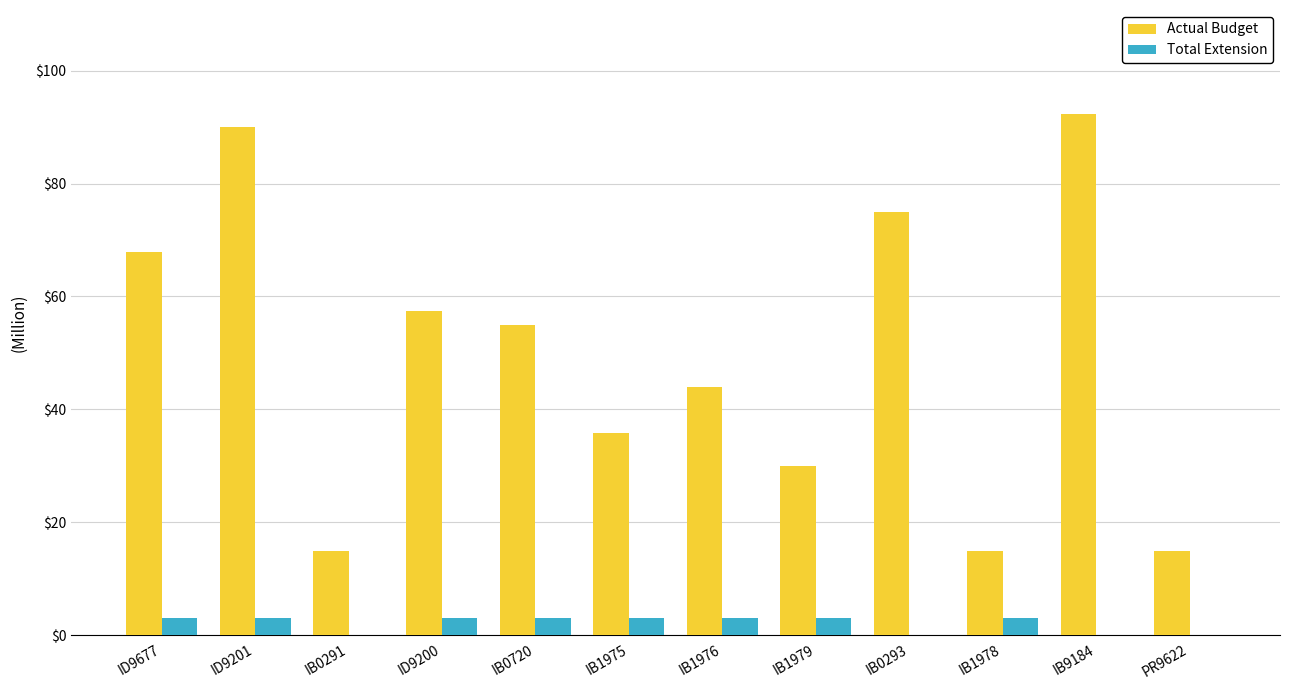

Which series has the widest spread of values?

Actual Budget